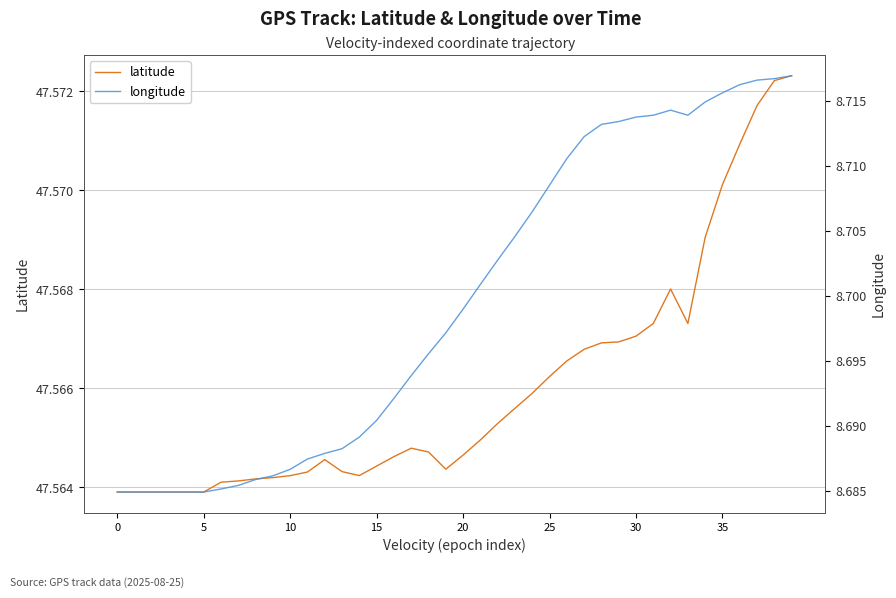

Rank the series by their maximum value, from highest to lowest.

latitude, longitude